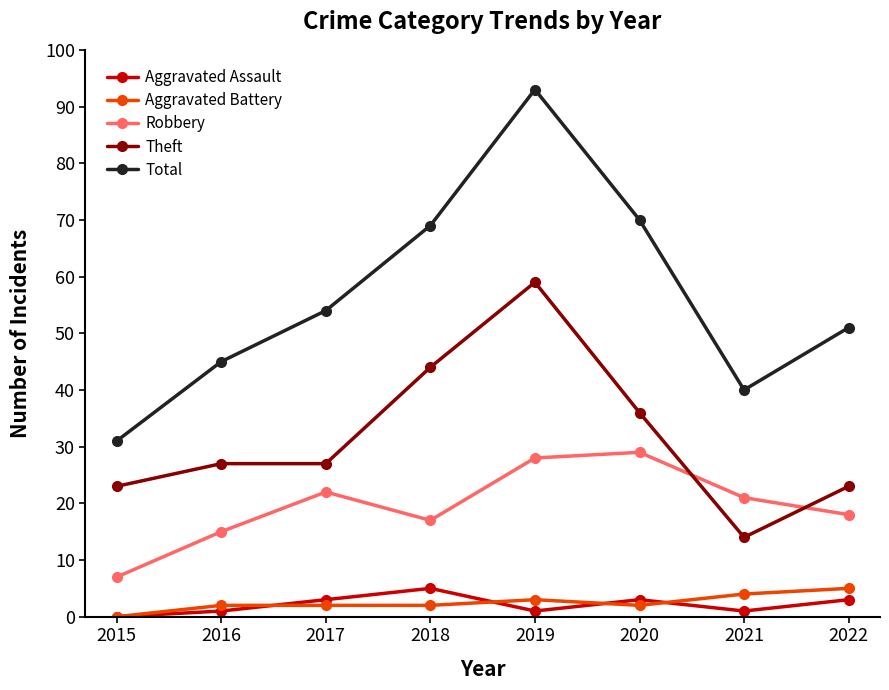

Reading right to left, what are all the values shown in this chart?

Aggravated Assault: 2022=3	2021=1	2020=3	2019=1	2018=5	2017=3	2016=1	2015=0
Aggravated Battery: 2022=5	2021=4	2020=2	2019=3	2018=2	2017=2	2016=2	2015=0
Robbery: 2022=18	2021=21	2020=29	2019=28	2018=17	2017=22	2016=15	2015=7
Theft: 2022=23	2021=14	2020=36	2019=59	2018=44	2017=27	2016=27	2015=23
Total: 2022=51	2021=40	2020=70	2019=93	2018=69	2017=54	2016=45	2015=31